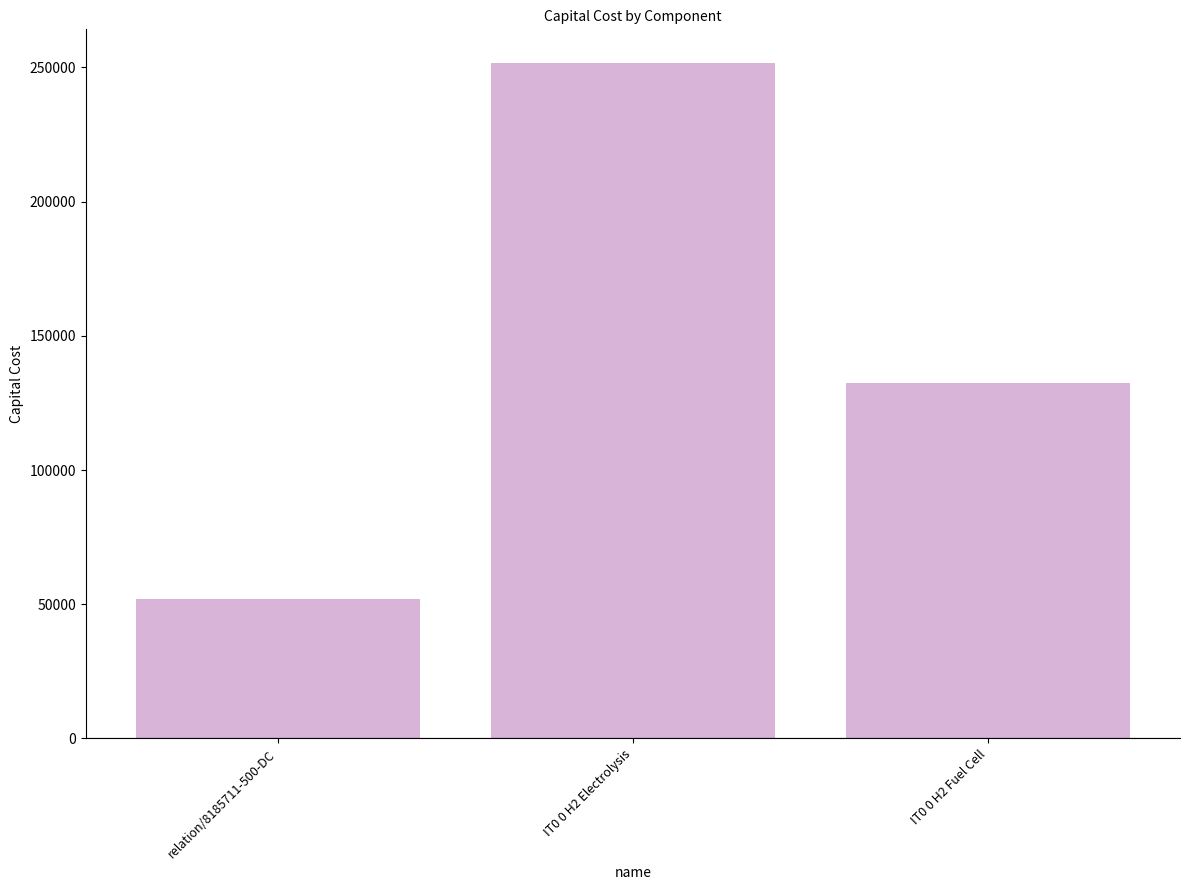

What is the label of the 3rd bar from the left?

IT0 0 H2 Fuel Cell